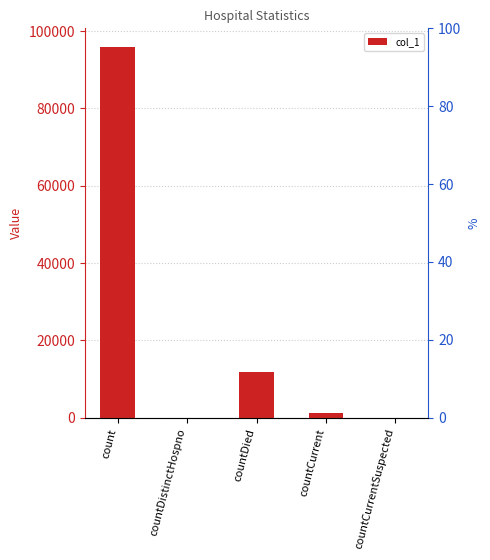

List the labels in order of value, largest first.

count, countDied, countCurrent, countDistinctHospno, countCurrentSuspected